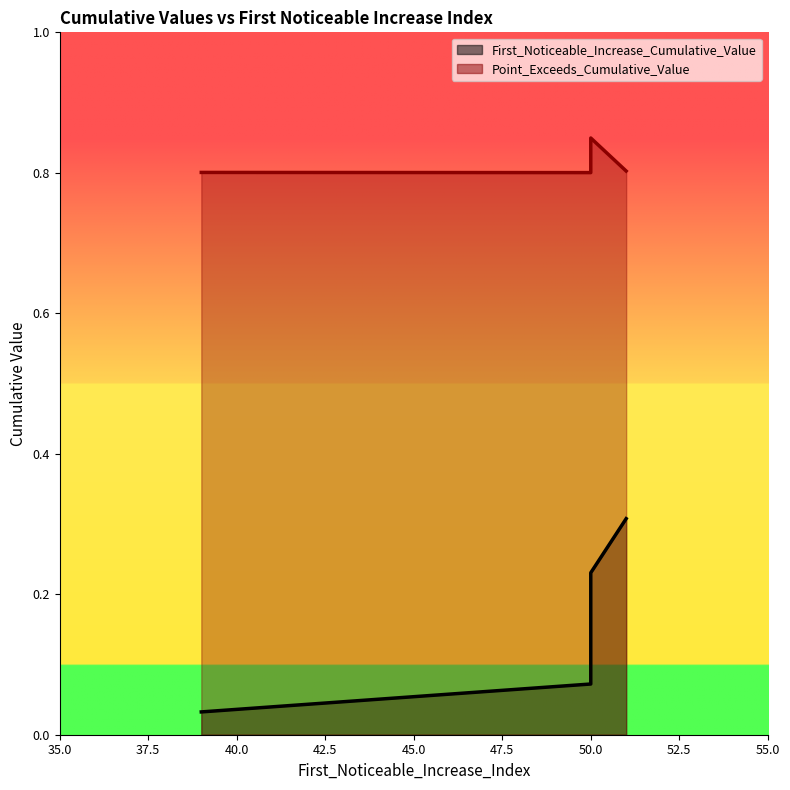

What are all the series names shown in the legend?

First_Noticeable_Increase_Cumulative_Value, Point_Exceeds_Cumulative_Value